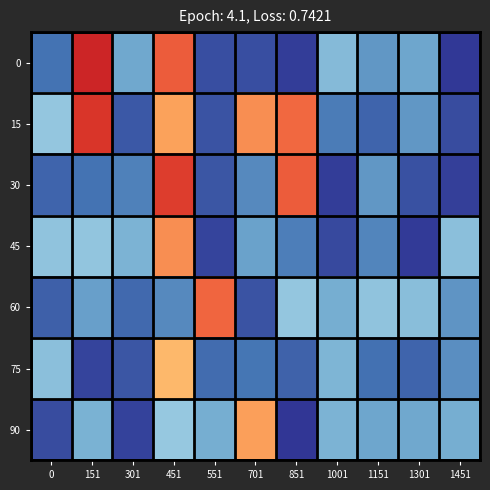

Rank the series at 151 from lowest to highest value.

75, 30, 60, 90, 45, 15, 0